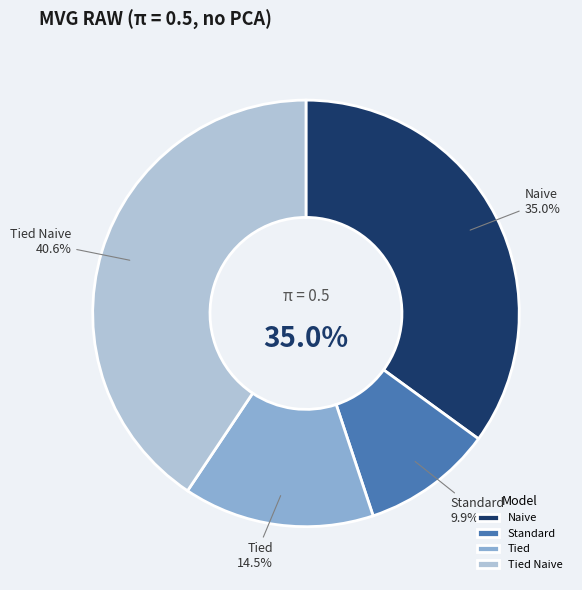

Which category has the smallest portion of the pie?

Standard